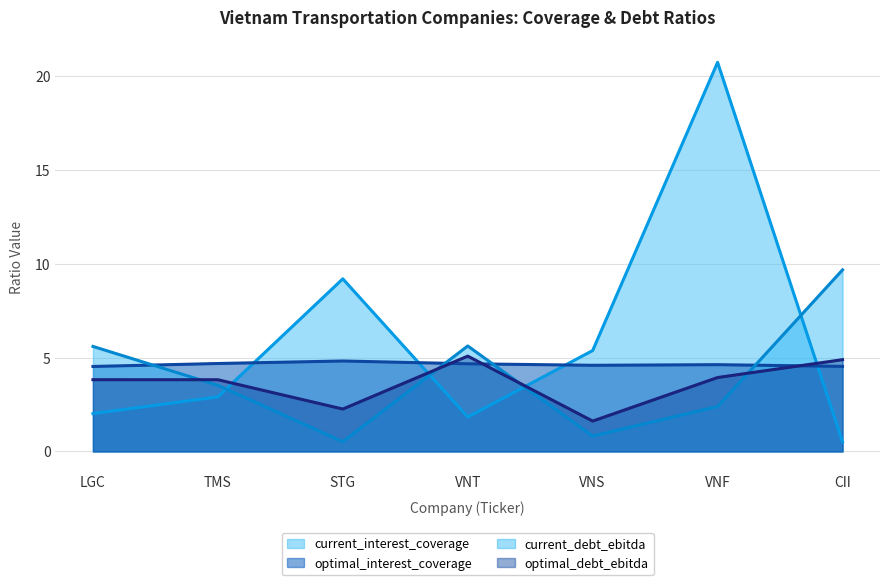

How many times do optimal_debt_ebitda and current_interest_coverage cross each other?

4